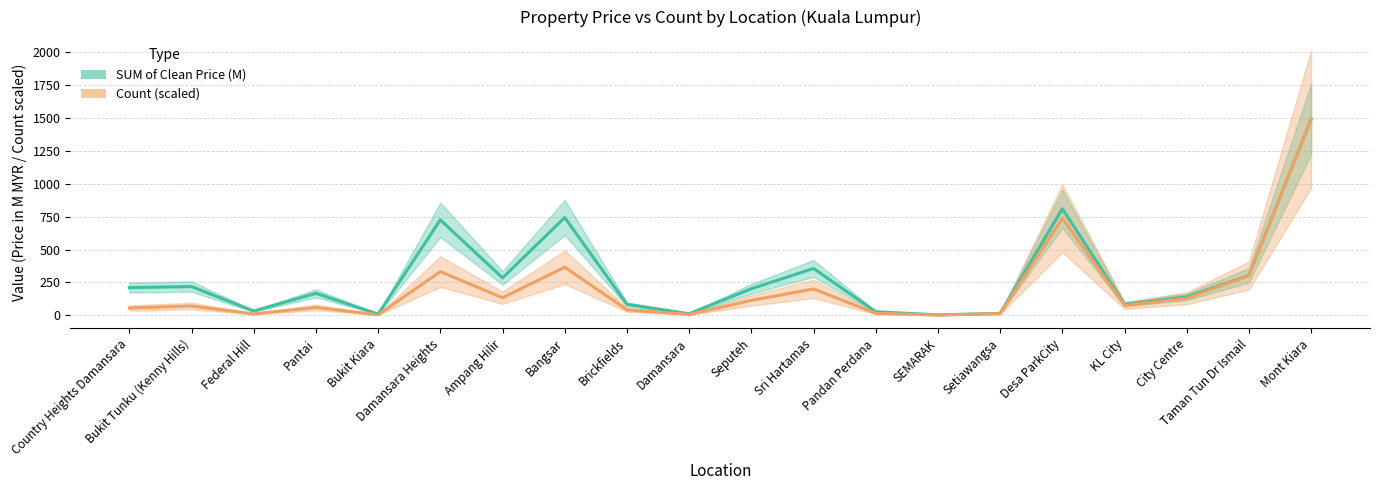

How many data points does each series have?

20